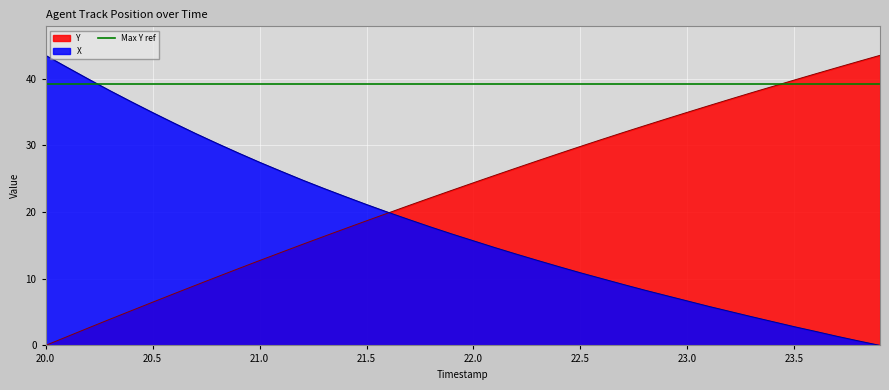

What is the average value of the X series?

18.1